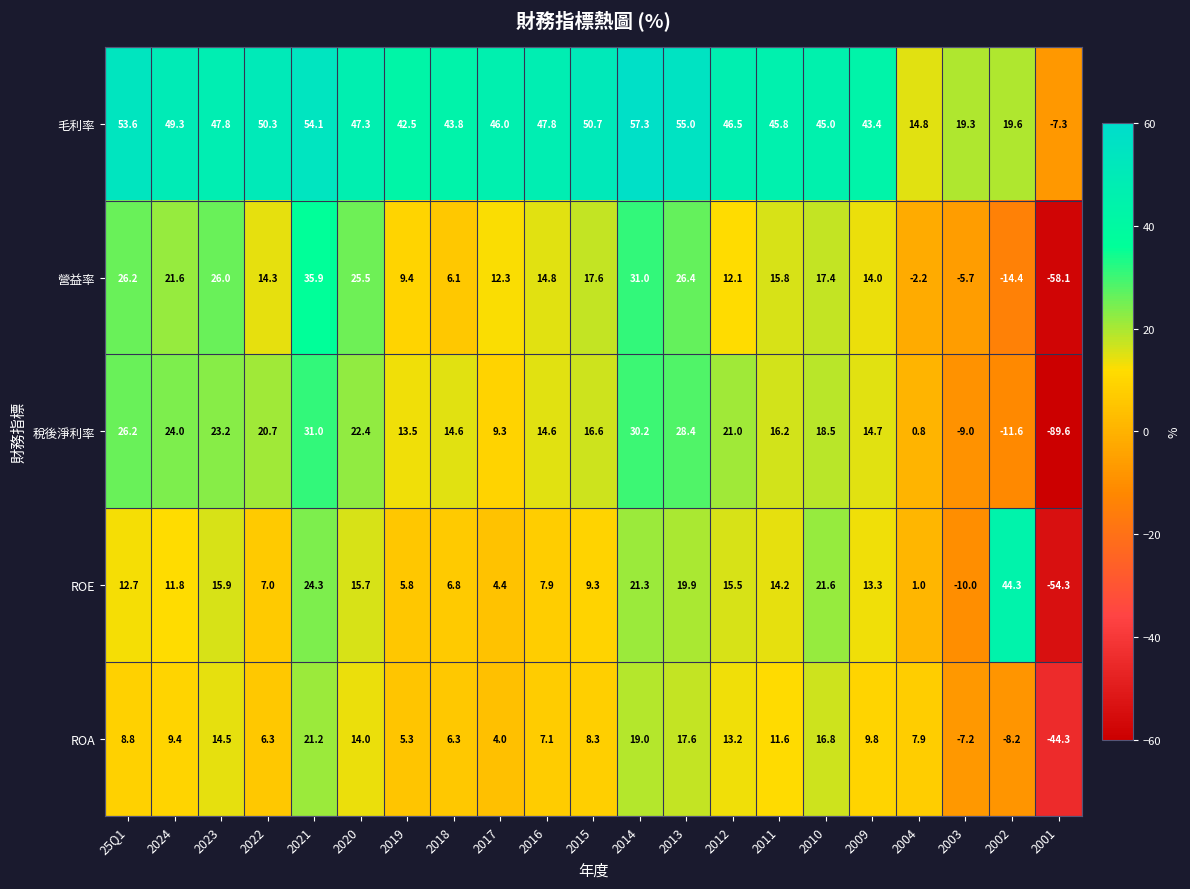

True or false: 營益率 has a value of 6.7 at 2023.

False